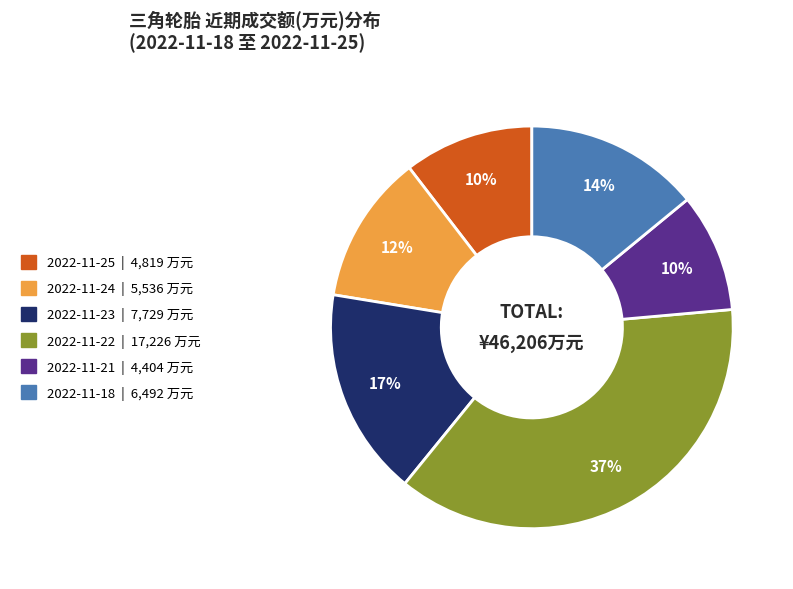

To the nearest percent, what percentage of the pie is 2022-11-22 | 17,226 万元?

37%